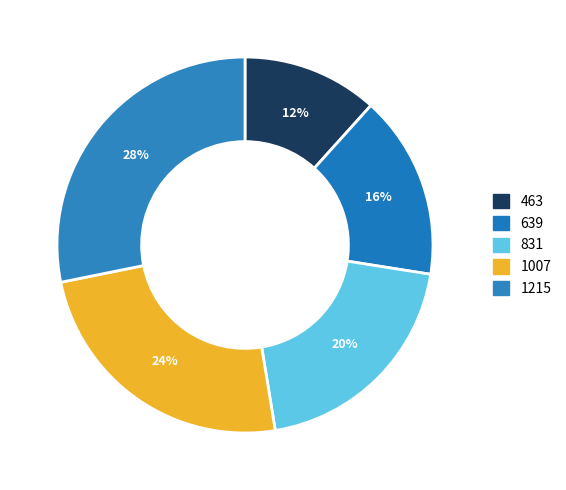

Which slice is the smallest?

463